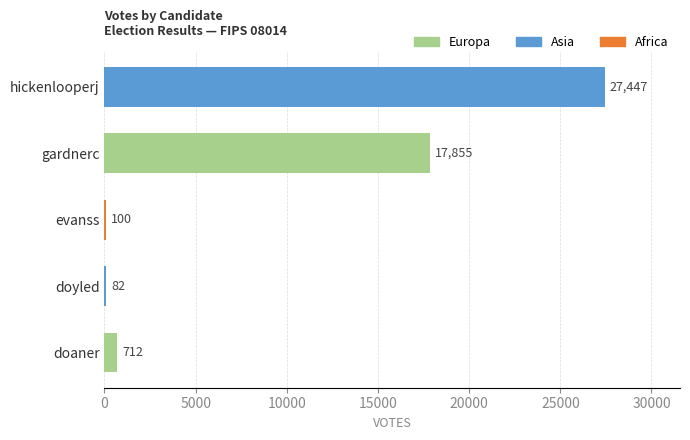

What value does the data have at evanss, to the nearest 50?

100